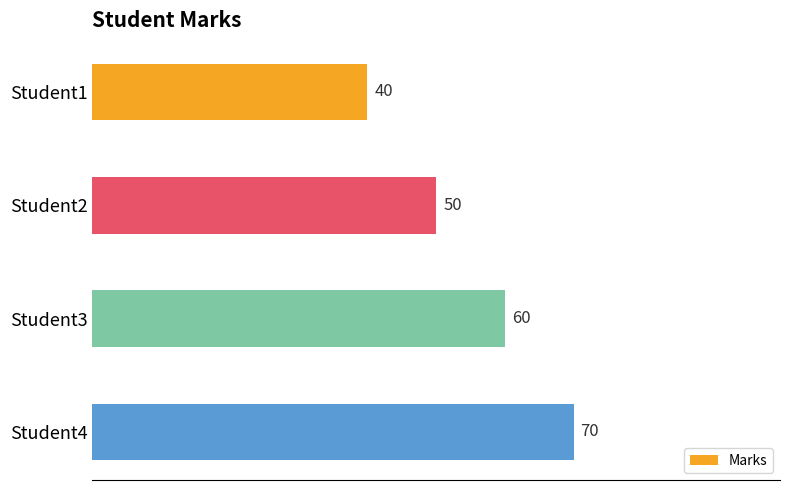

Reading top to bottom, list all the values displayed in this chart.

40	50	60	70